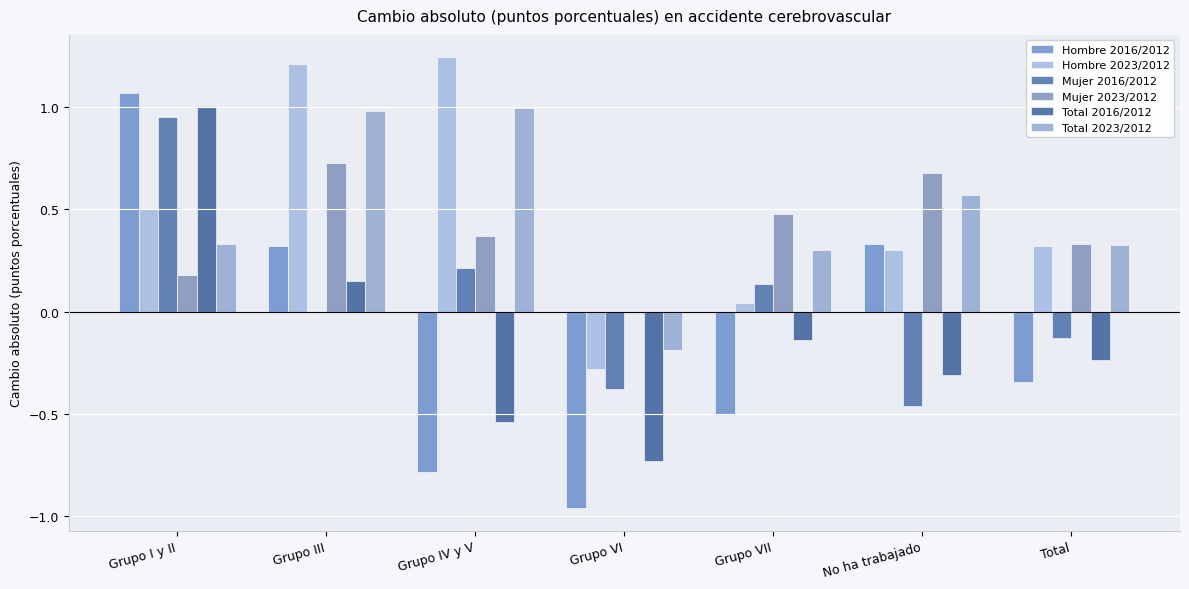

How many data points does each series have?

7